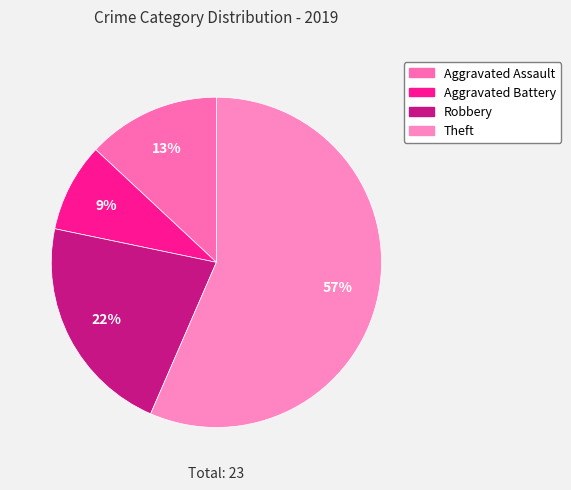

How many slices are in this pie chart?

4